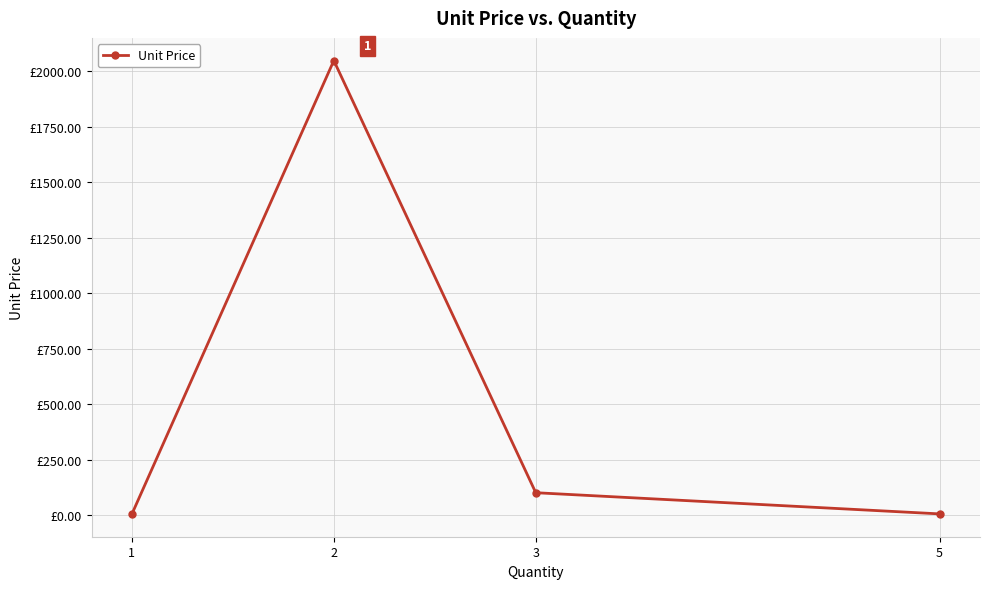

Is this an area chart (filled region under the line)?

No